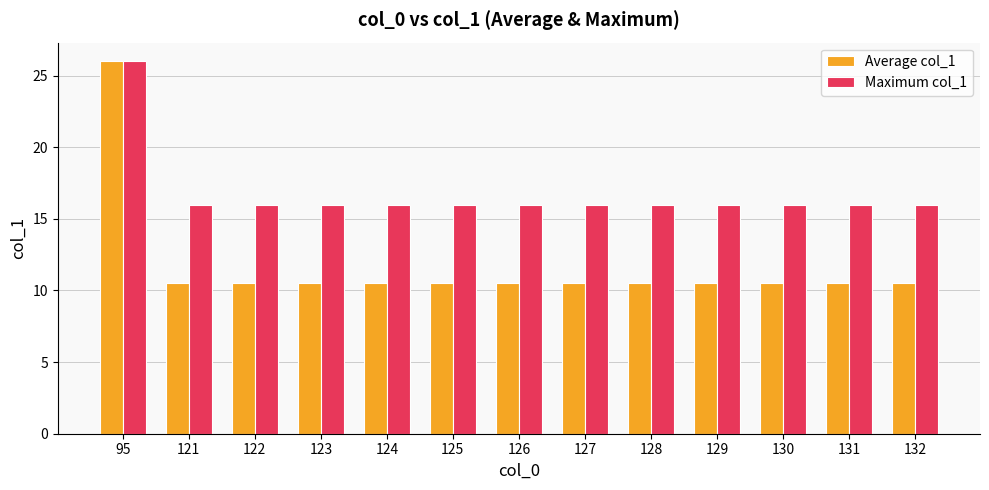

Reading right to left, what are all the values shown in this chart?

Average col_1: 132=10.5	131=10.5	130=10.5	129=10.5	128=10.5	127=10.5	126=10.5	125=10.5	124=10.5	123=10.5	122=10.5	121=10.5	95=26.0
Maximum col_1: 132=16.0	131=16.0	130=16.0	129=16.0	128=16.0	127=16.0	126=16.0	125=16.0	124=16.0	123=16.0	122=16.0	121=16.0	95=26.0